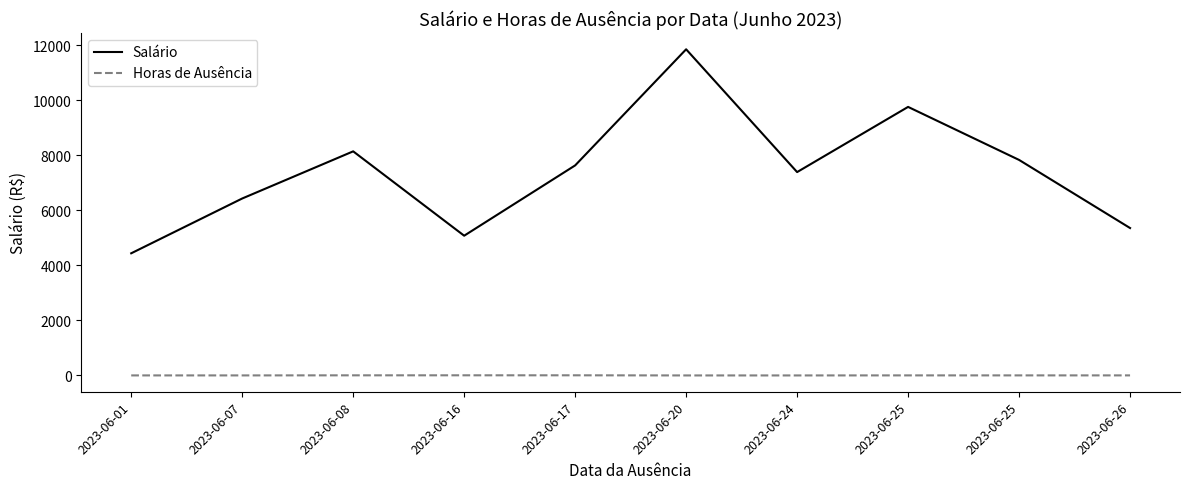

Count the number of categories in the chart.

10